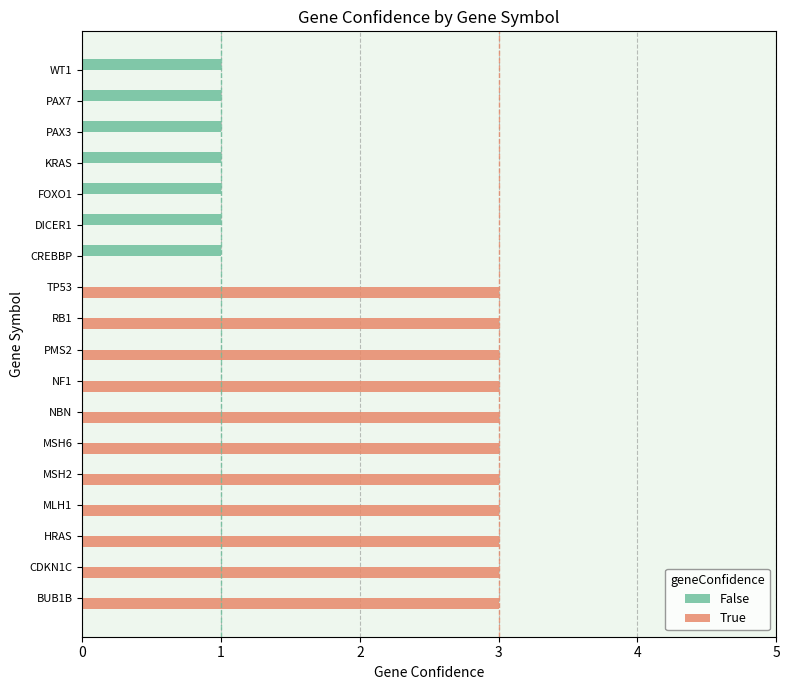

True or false: False has a value of 1 at DICER1.

True